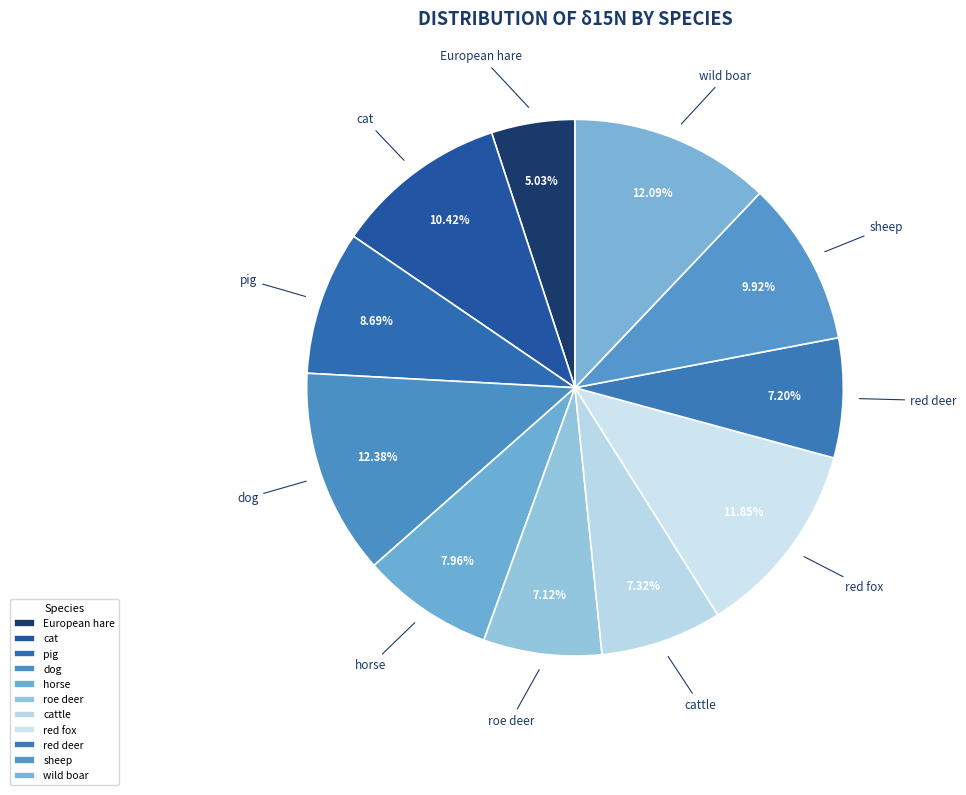

Which slice is the smallest?

European hare